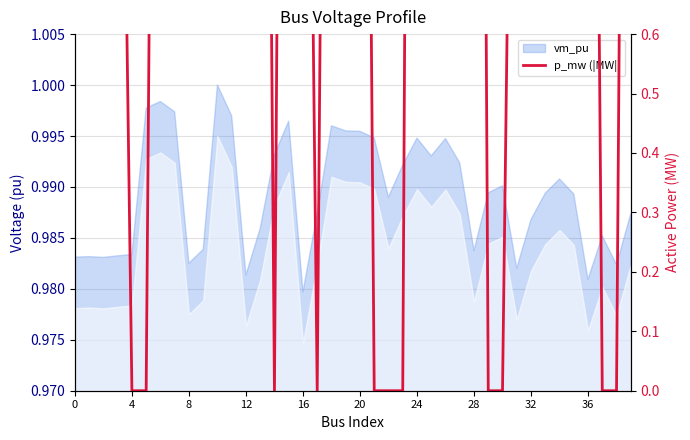

What is the value of the 34th point from the left?

29.9